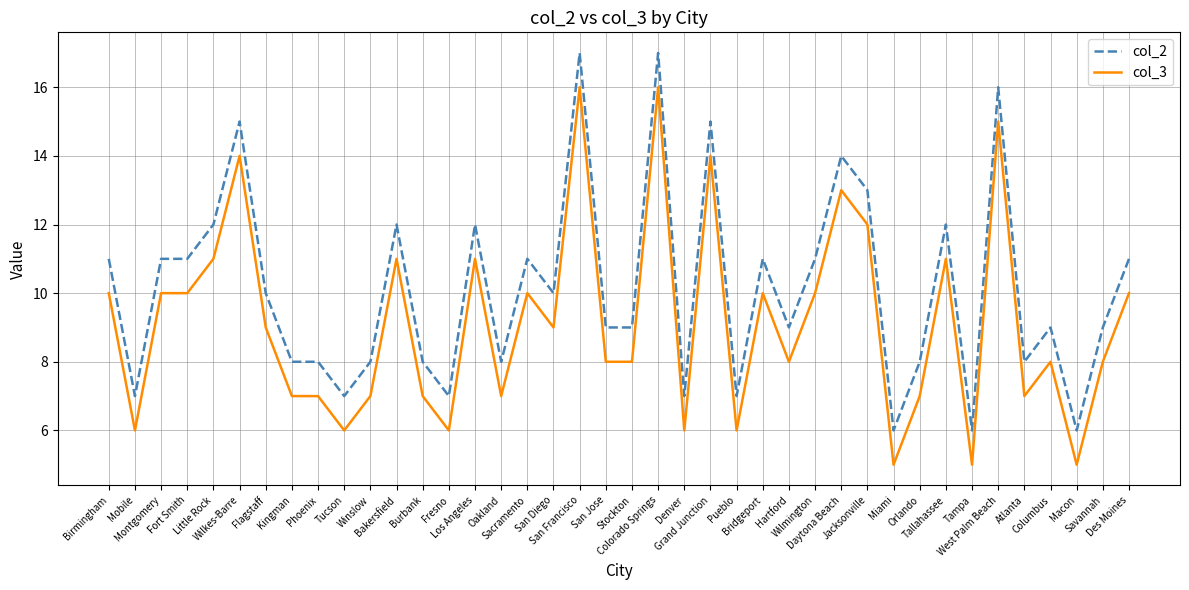

True or false: col_3 and col_2 intersect in this chart.

False